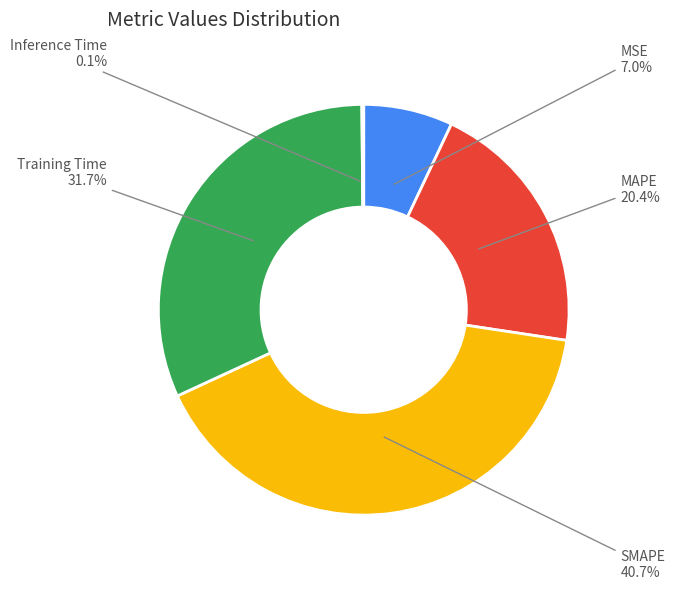

Is there a majority slice in this chart?

No